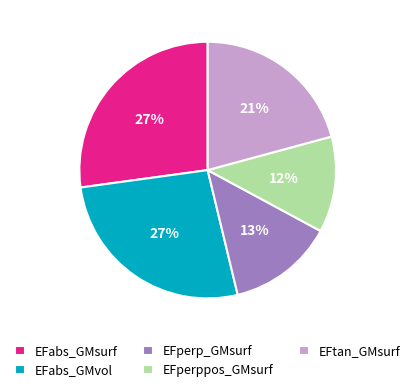

How many segments does this pie chart have?

5